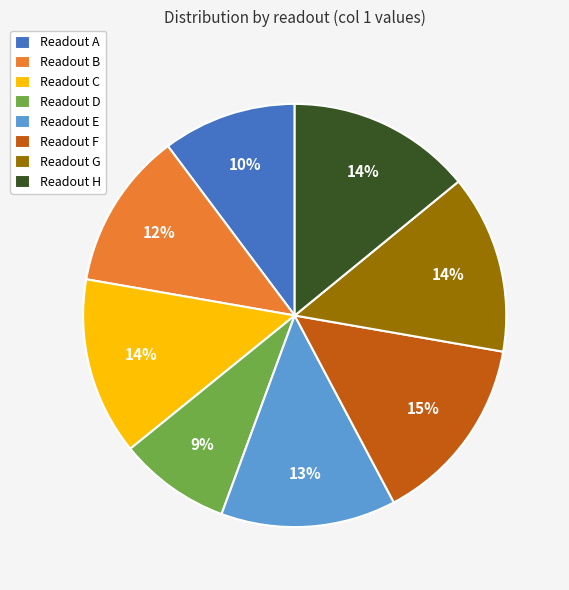

Is there a majority slice in this chart?

No